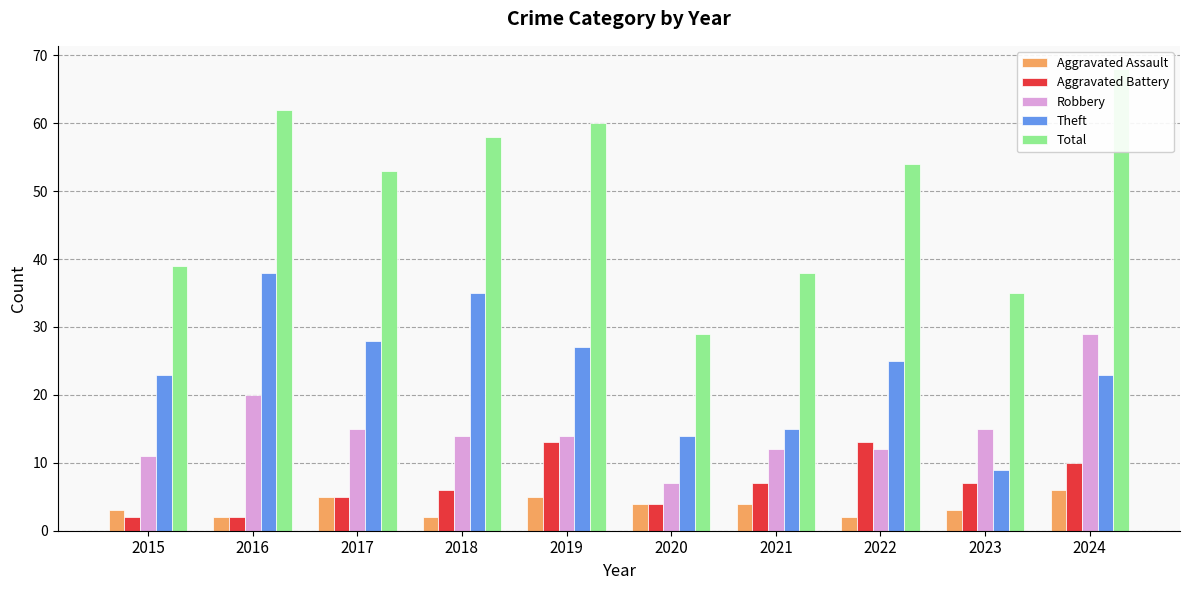

Between 2021 and 2023, which series saw the biggest shift?

Theft